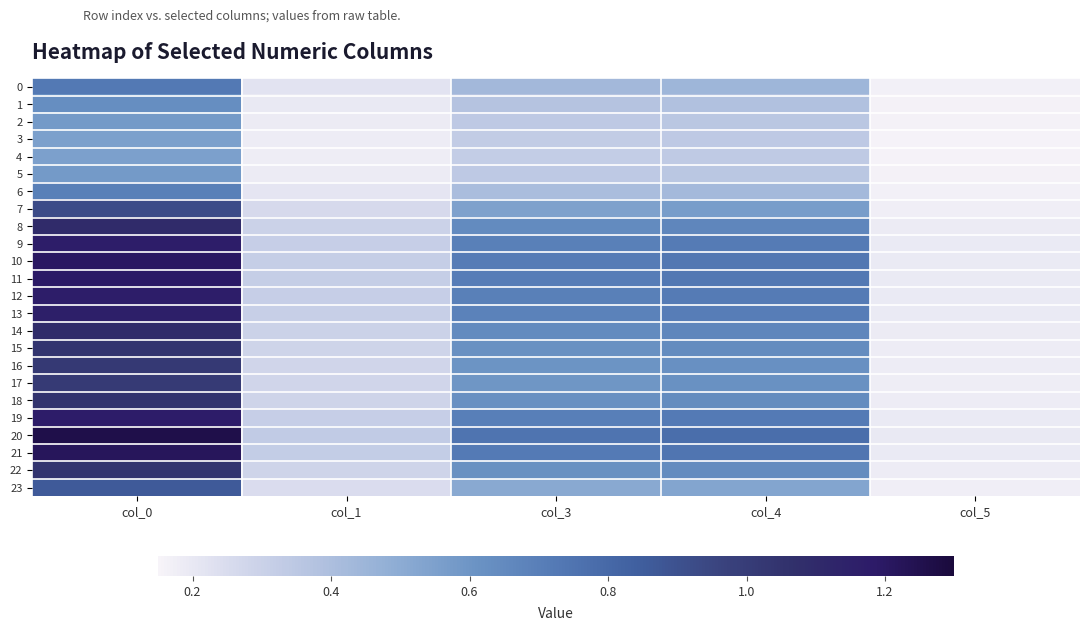

Count the number of data series in this chart.

24